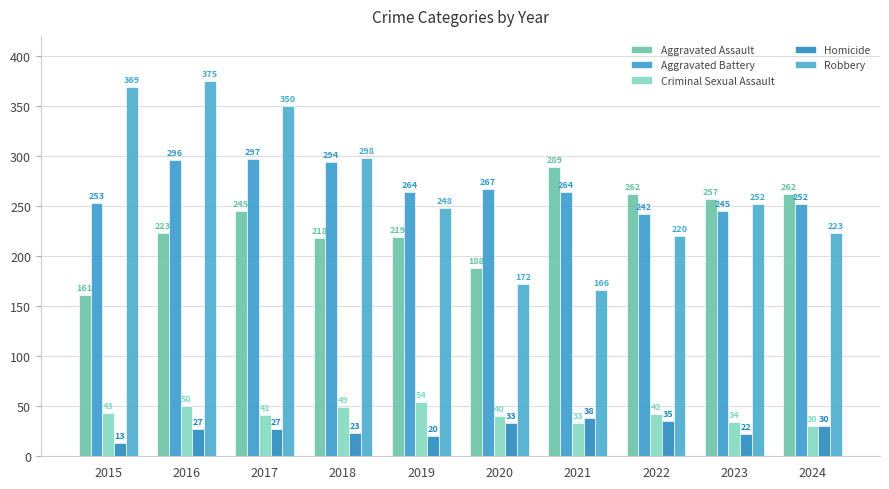

What is the lowest value of the Robbery series?

166